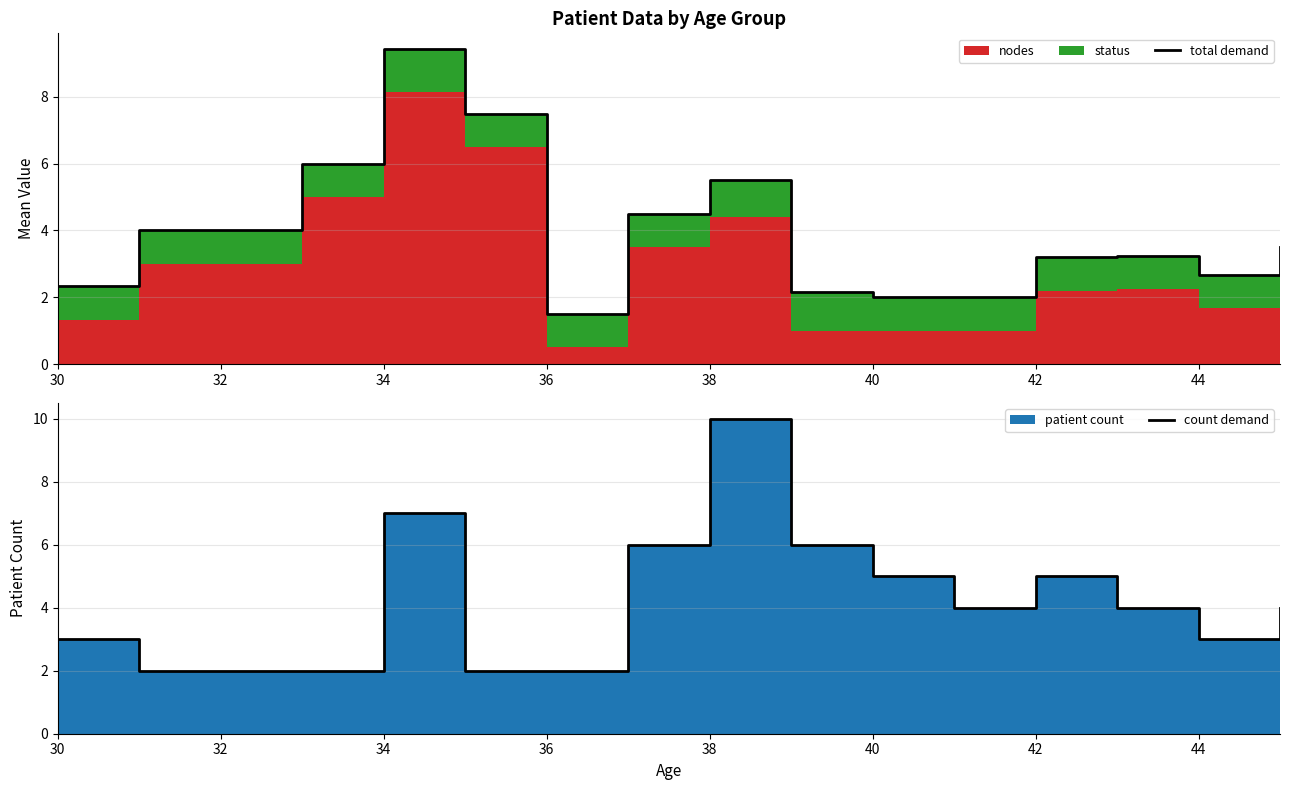

How many data points in total demand are above 3?

9